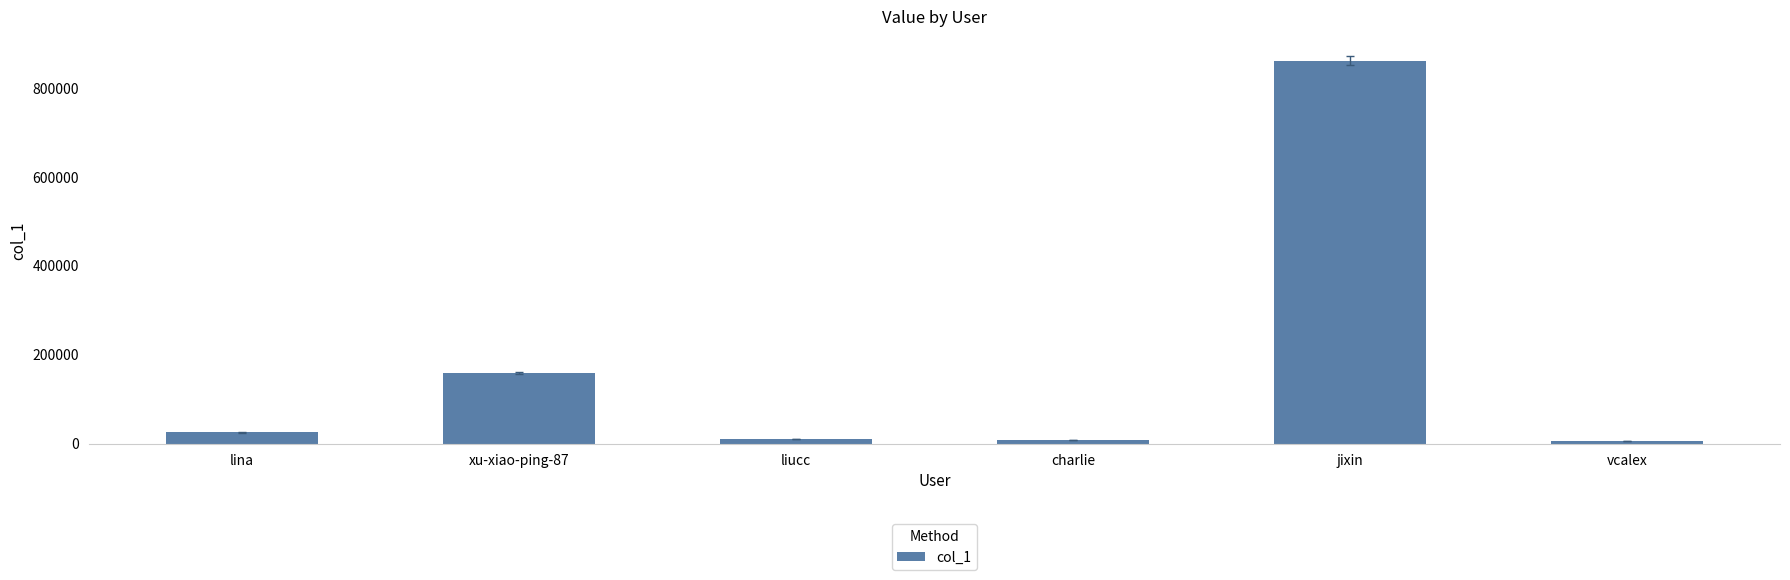

The value at charlie is 8972. True or false?

True